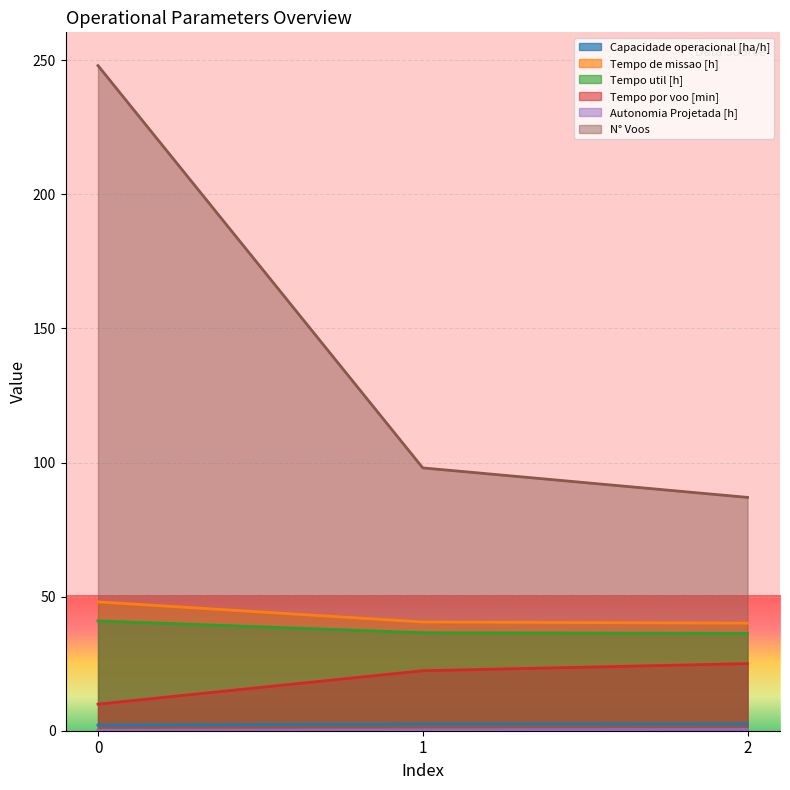

Reading left to right, extract all data points from this chart.

Capacidade operacional [ha/h]: 2.1	2.5	2.5
Tempo de missao [h]: 48.0	40.5	40.1
Tempo util [h]: 41.0	36.5	36.3
Tempo por voo [min]: 9.9	22.4	25.0
Autonomia Projetada [h]: 0.2	0.3	0.5
N° Voos: 248.0	98.0	87.0